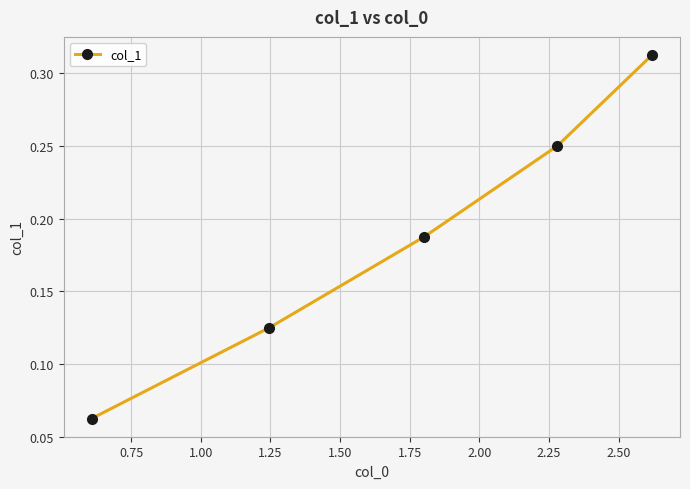

How many lines are shown in the chart?

1